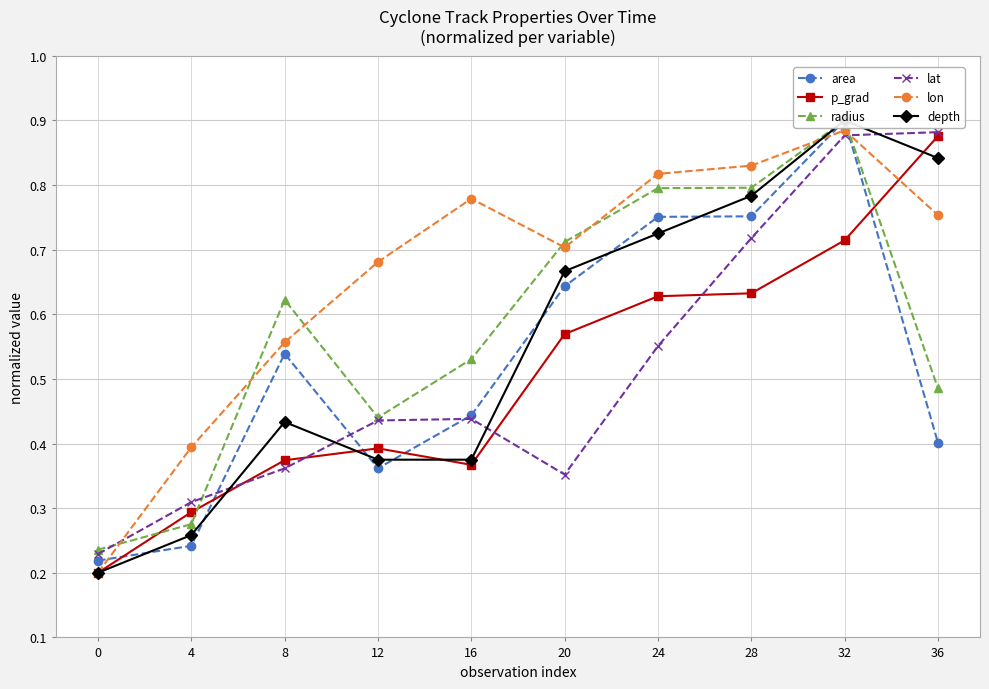

What is the average value of the p_grad series?

0.5